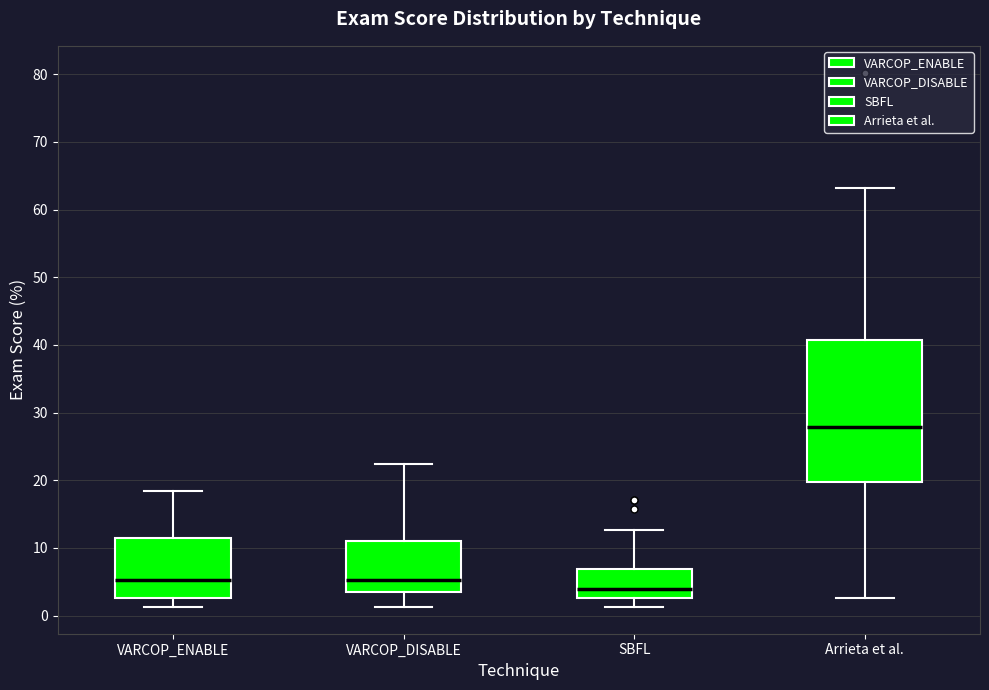

Which box has the highest median line?

Arrieta et al.